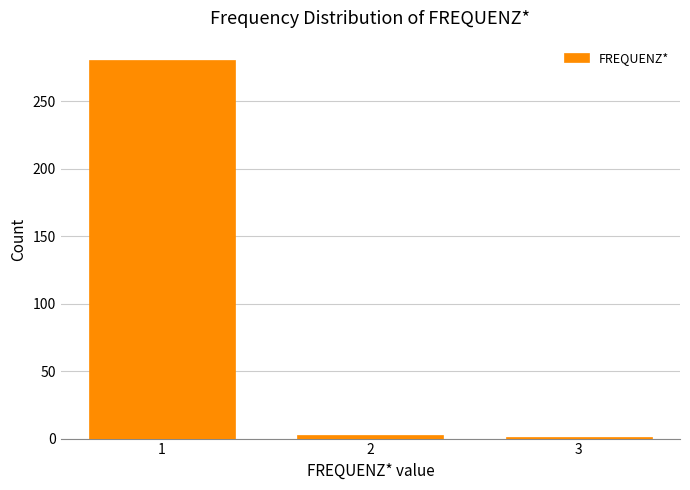

Reading left to right, transcribe all the data shown in this chart.

1=281	2=3	3=1